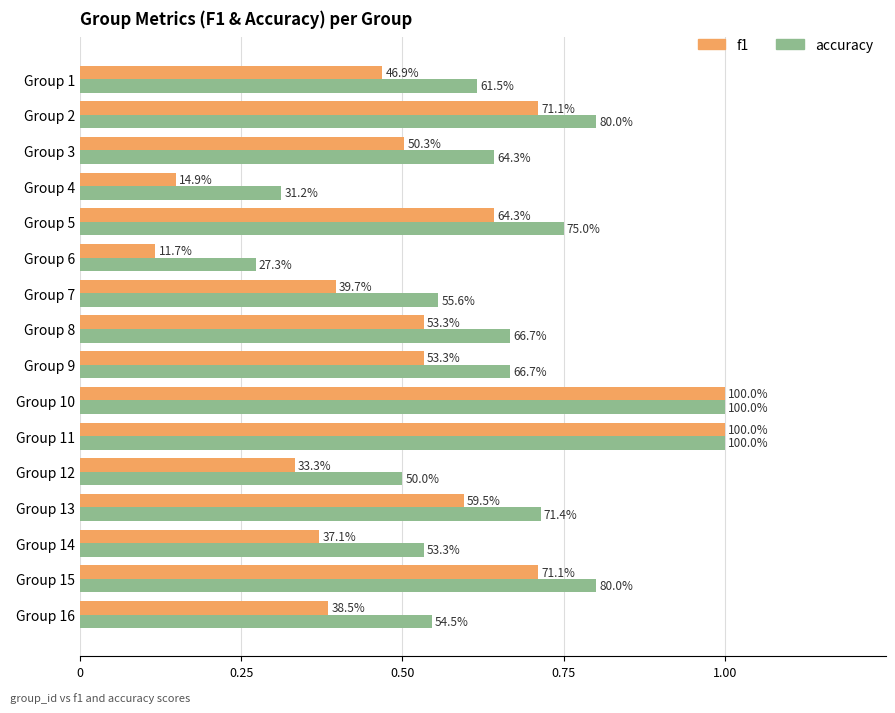

At how many categories does at least one series exceed 0?

16